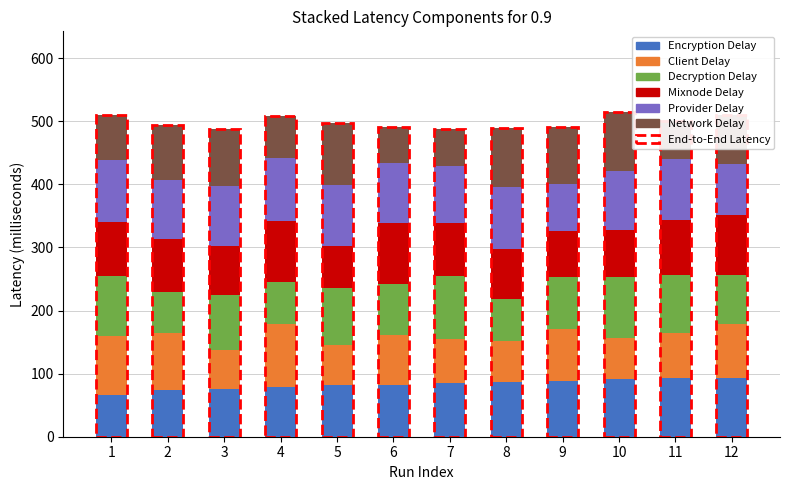

What is the maximum value for Encryption Delay?

93.5